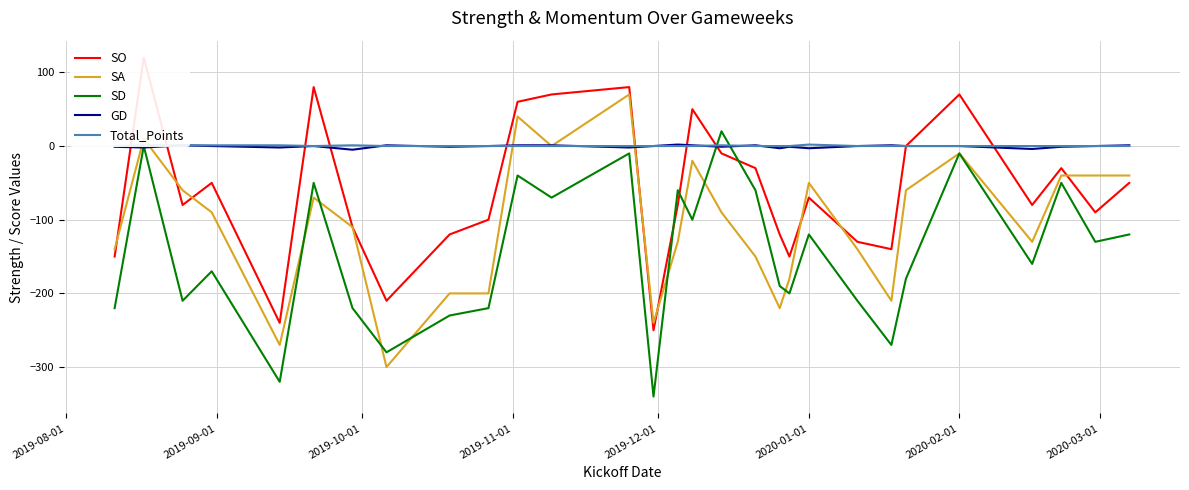

The value of SA at 2020-01-01 is -50. True or false?

True